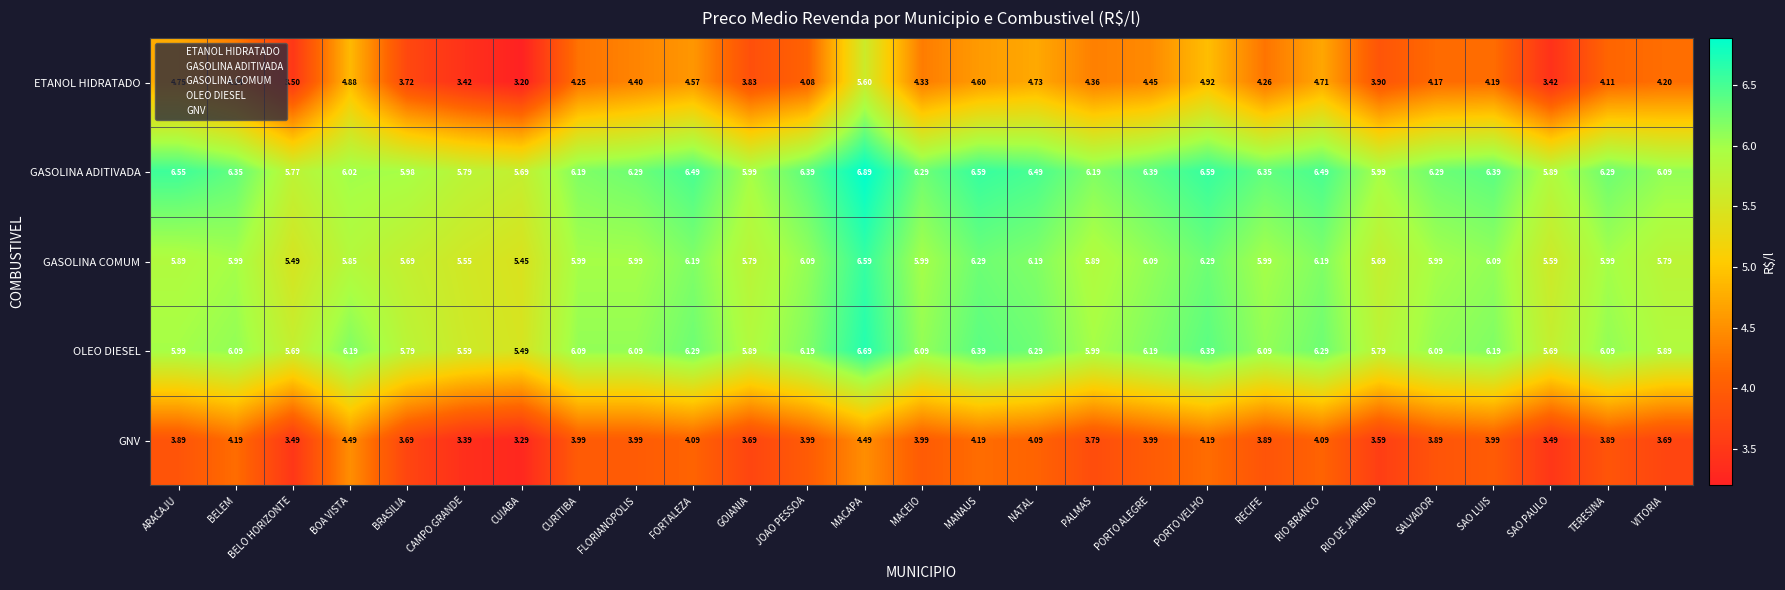

How many categories are shown in the chart?

27